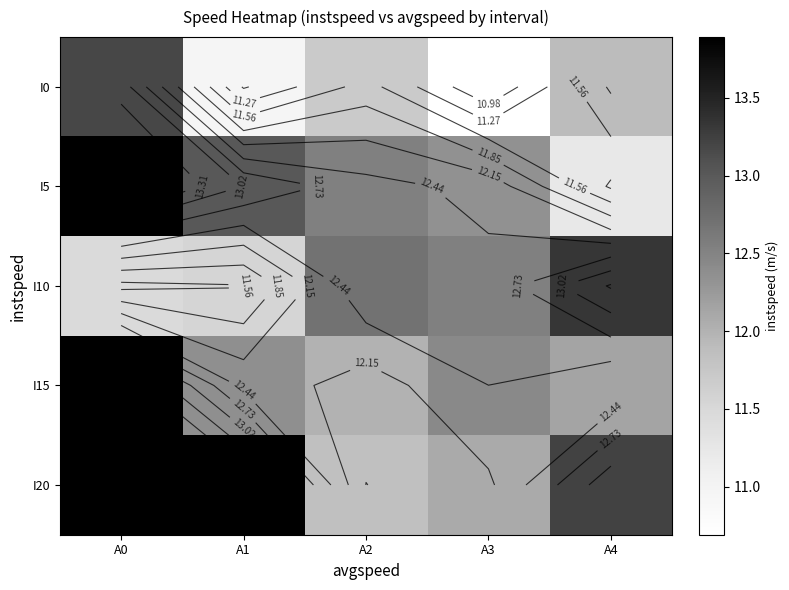

True or false: I0 has a value of 11.0 at A1.

True